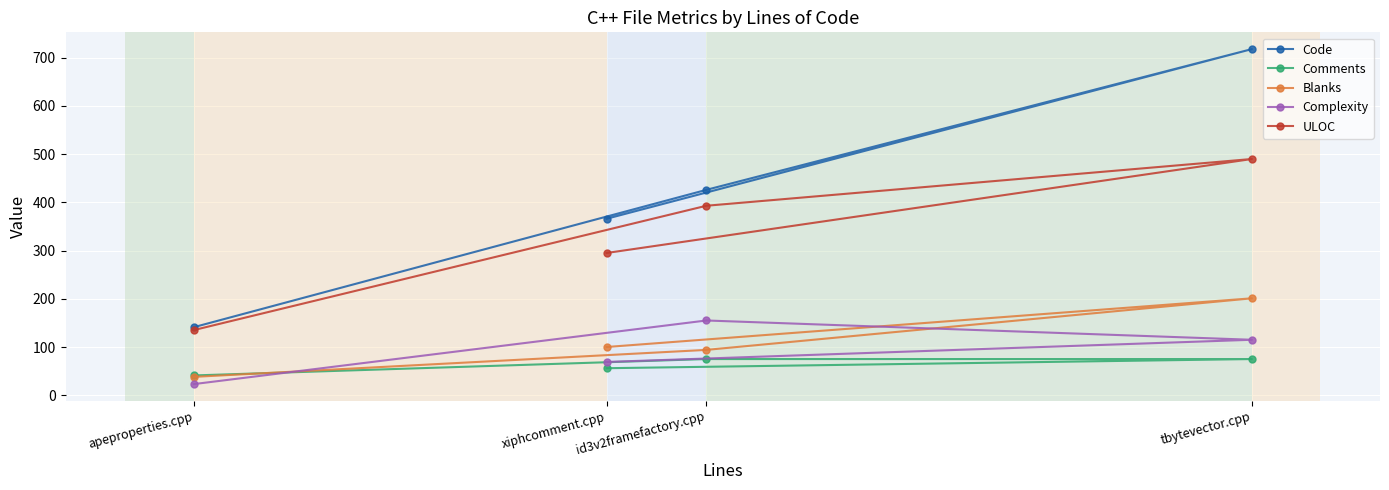

What is the label of the 2nd point from the left?

xiphcomment.cpp